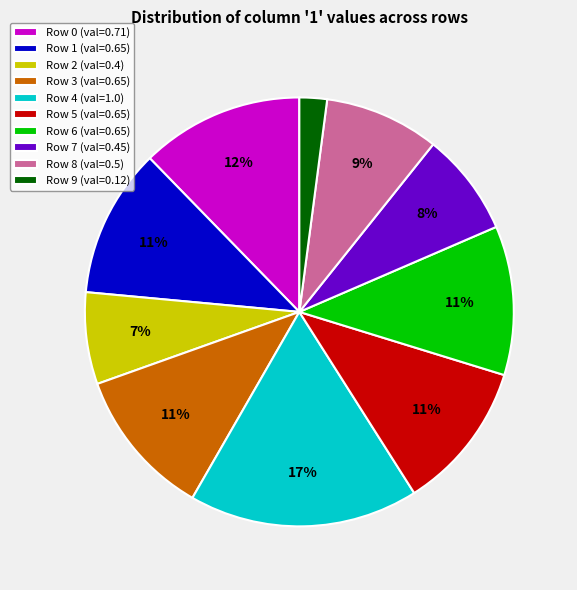

Is the sum of Row 2 (val=0.4) and Row 8 (val=0.5) greater than half?

No